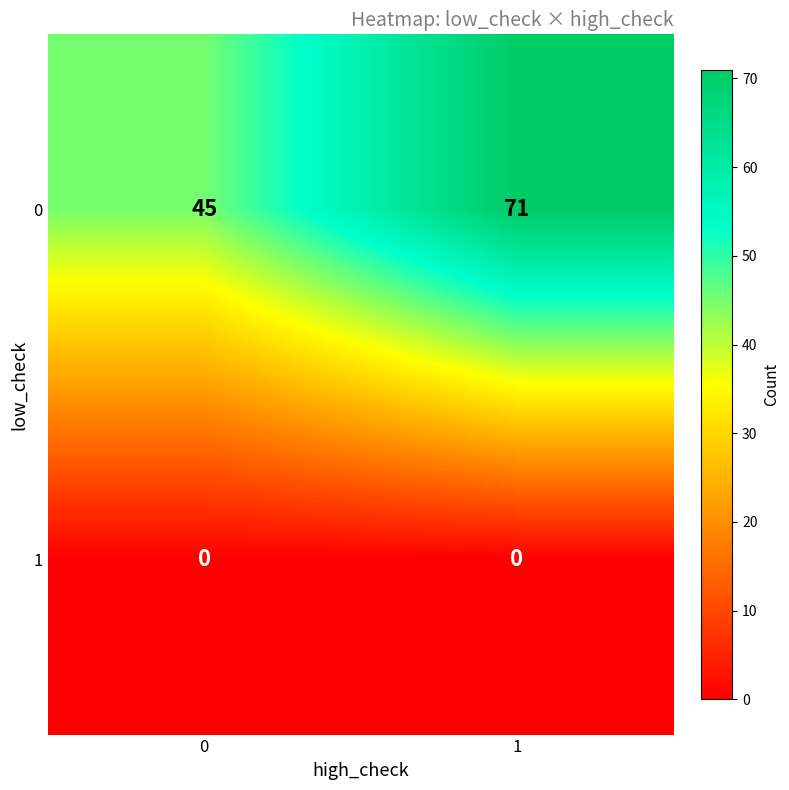

Is it true that 0 equals 75 at 0?

False